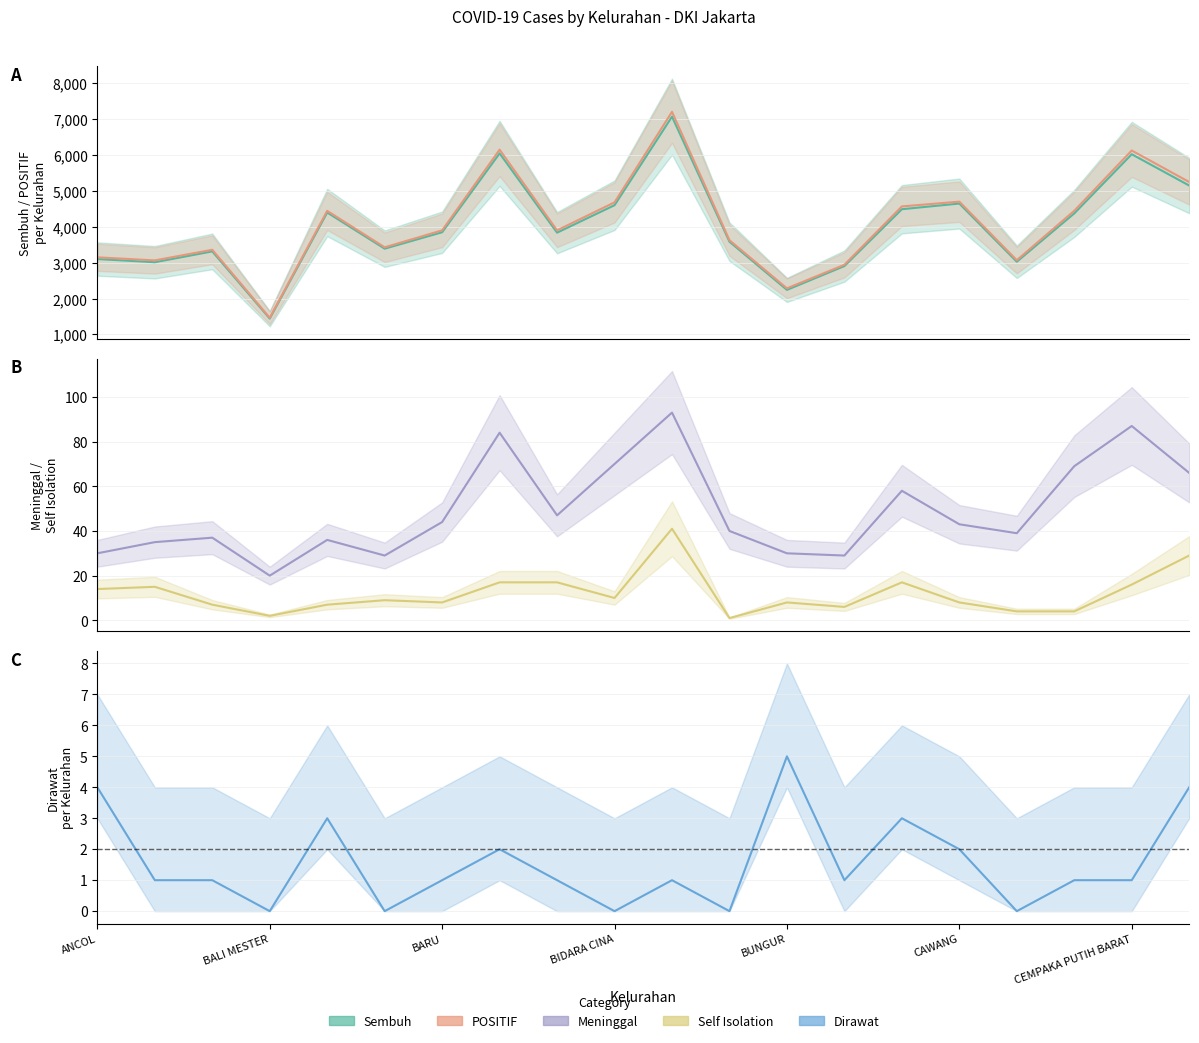

Between BIDARA CINA and BUNGUR, which series saw the biggest shift?

POSITIF